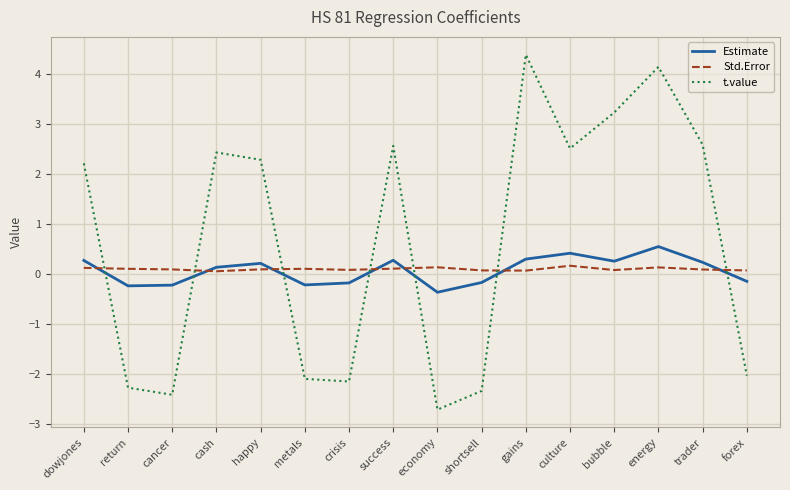

What is the maximum value for t.value?

4.4